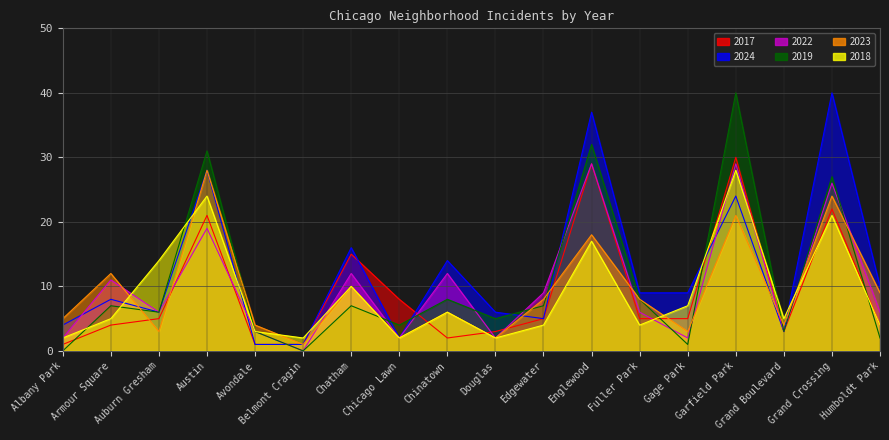

Reading right to left, transcribe all the data shown in this chart.

2017: 4	22	3	30	5	5	29	5	3	2	8	15	1	1	21	5	4	1
2024: 10	40	3	24	9	9	37	5	6	14	2	16	1	1	28	6	8	4
2022: 6	26	3	29	2	6	29	9	2	12	2	12	0	3	19	6	11	2
2019: 2	27	3	40	1	8	32	7	5	8	4	7	0	3	31	6	7	0
2023: 9	24	4	21	3	8	18	8	2	6	2	10	1	4	28	3	12	5
2018: 4	21	5	28	7	4	17	4	2	6	2	10	2	3	24	14	5	2